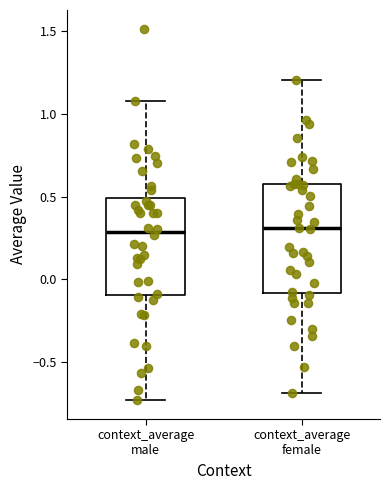

Which box is the tallest, from its lower edge to its upper edge?

context_average female